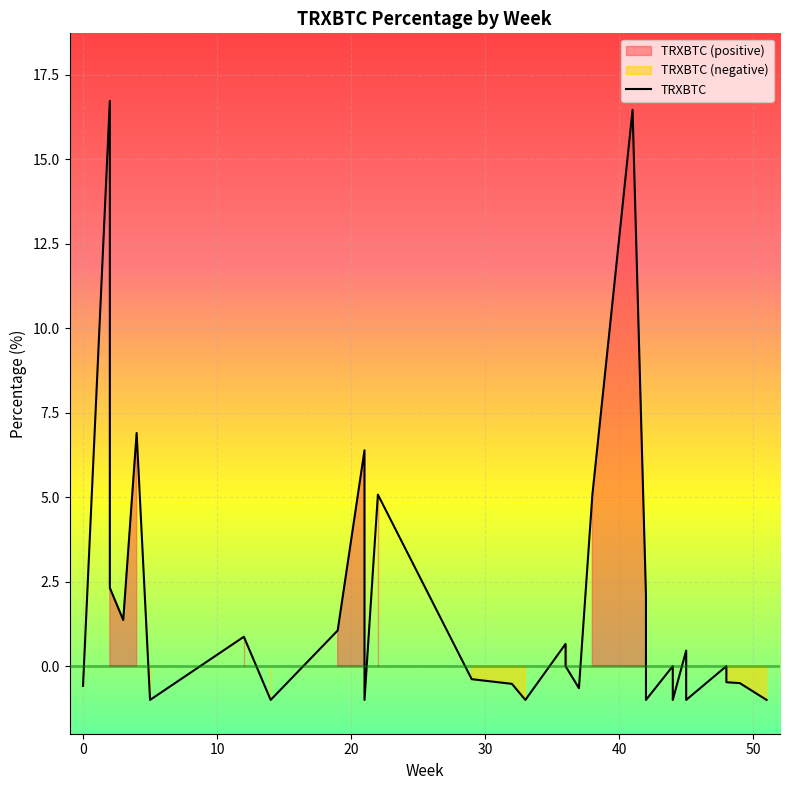

How many interior local valleys (lower than both neighbors) does the data have?

9